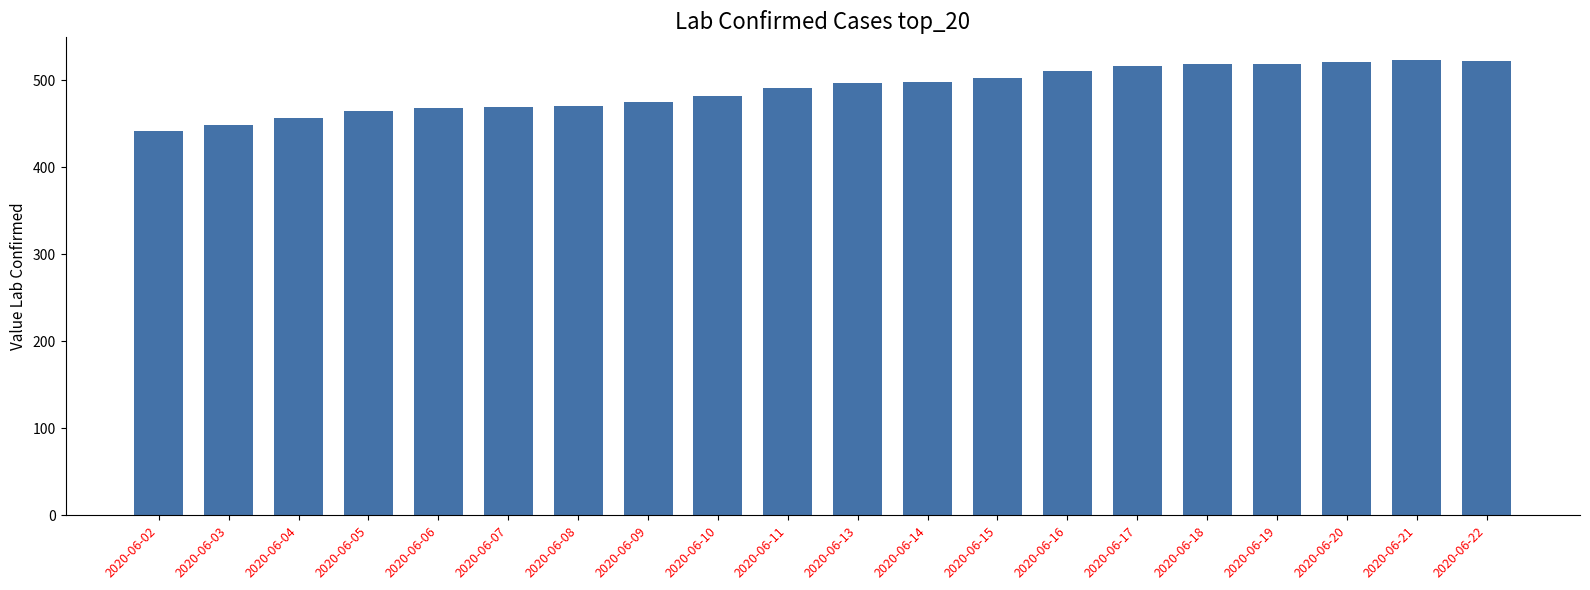

What is the value of the 15th bar from the left?

516